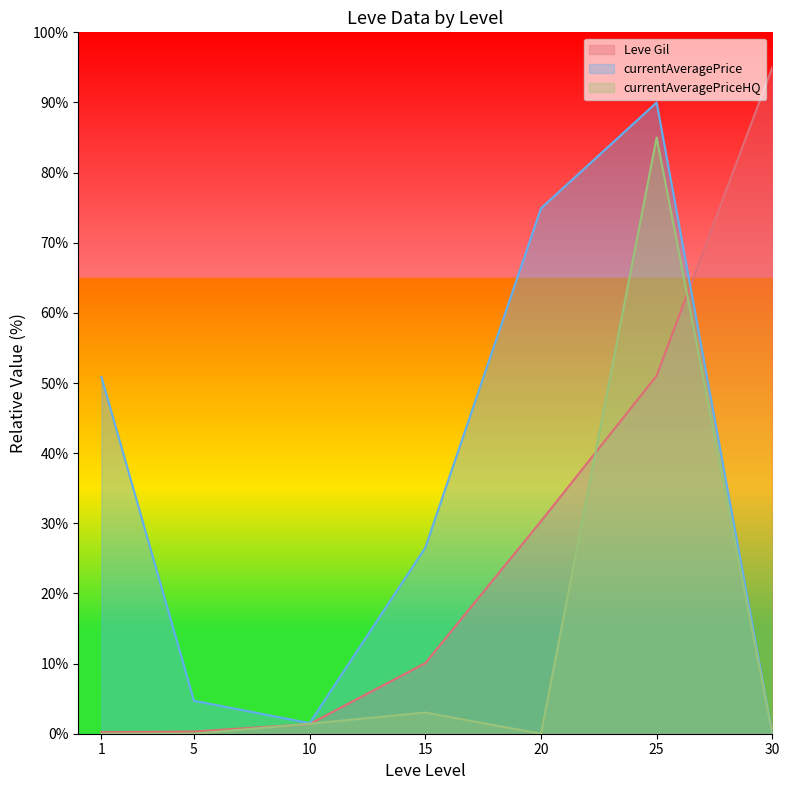

At 10, list the series in order from largest to smallest.

currentAveragePrice, currentAveragePriceHQ, Leve Gil